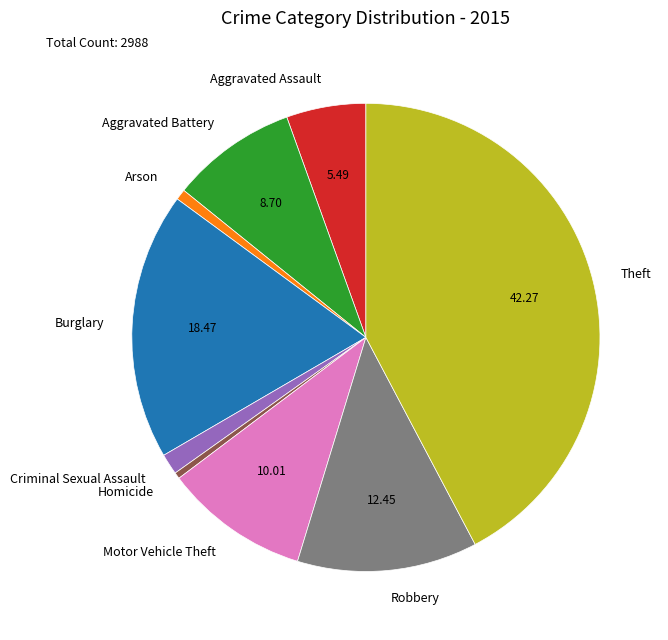

How many segments does this pie chart have?

9